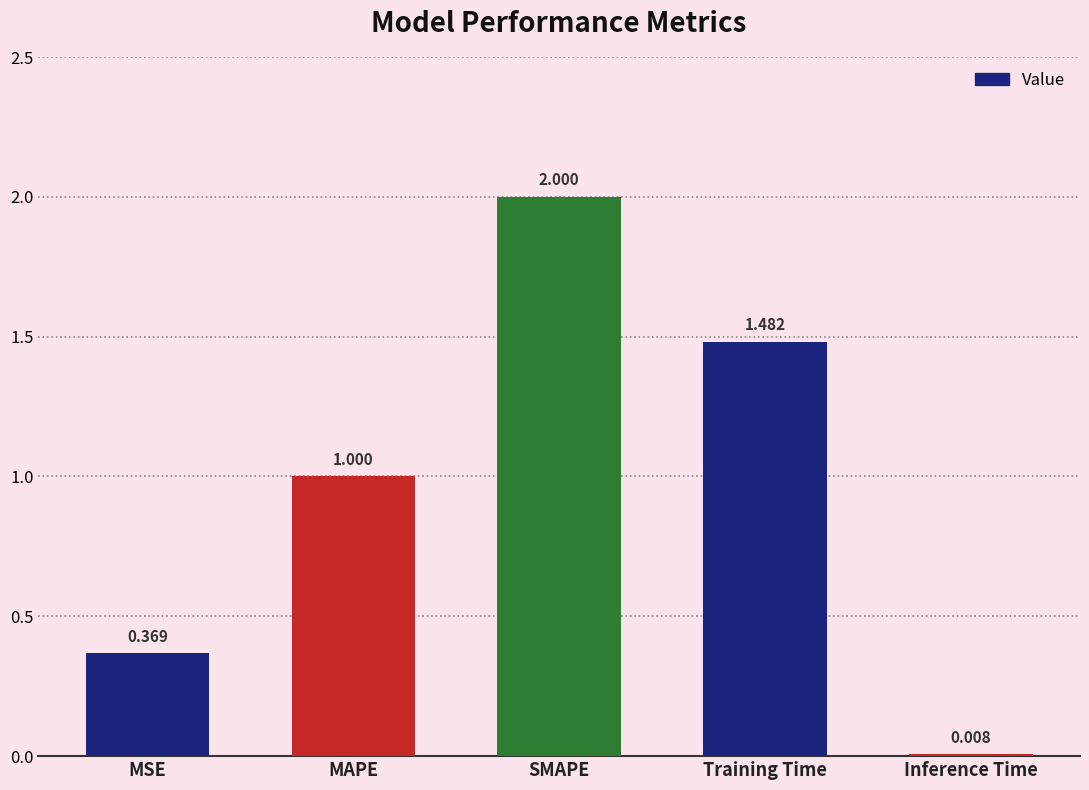

How many values exceed 1?

3